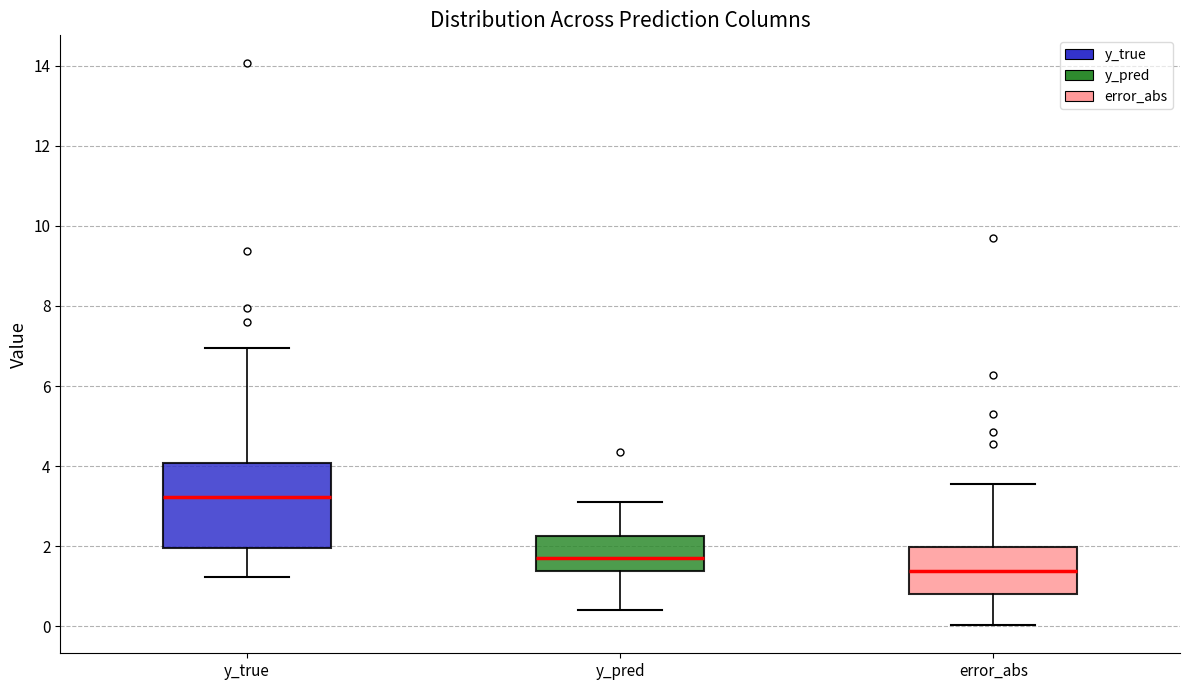

Comparing the boxes themselves (not the whiskers), which one is the tallest?

y_true